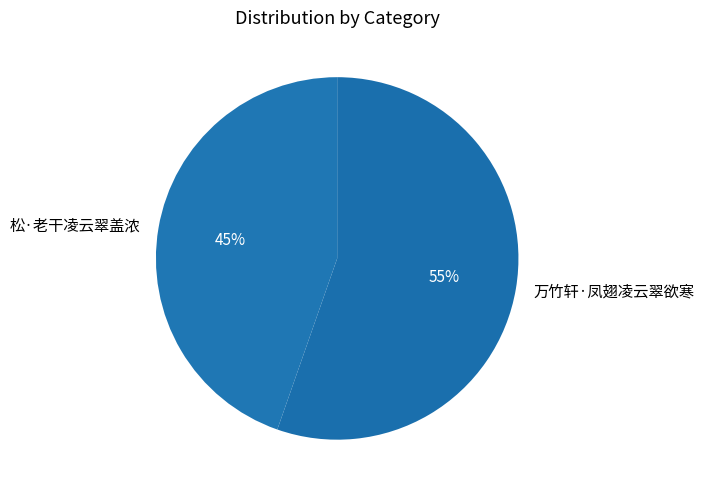

Does 松·老干凌云翠盖浓 account for over 50% of the chart?

No